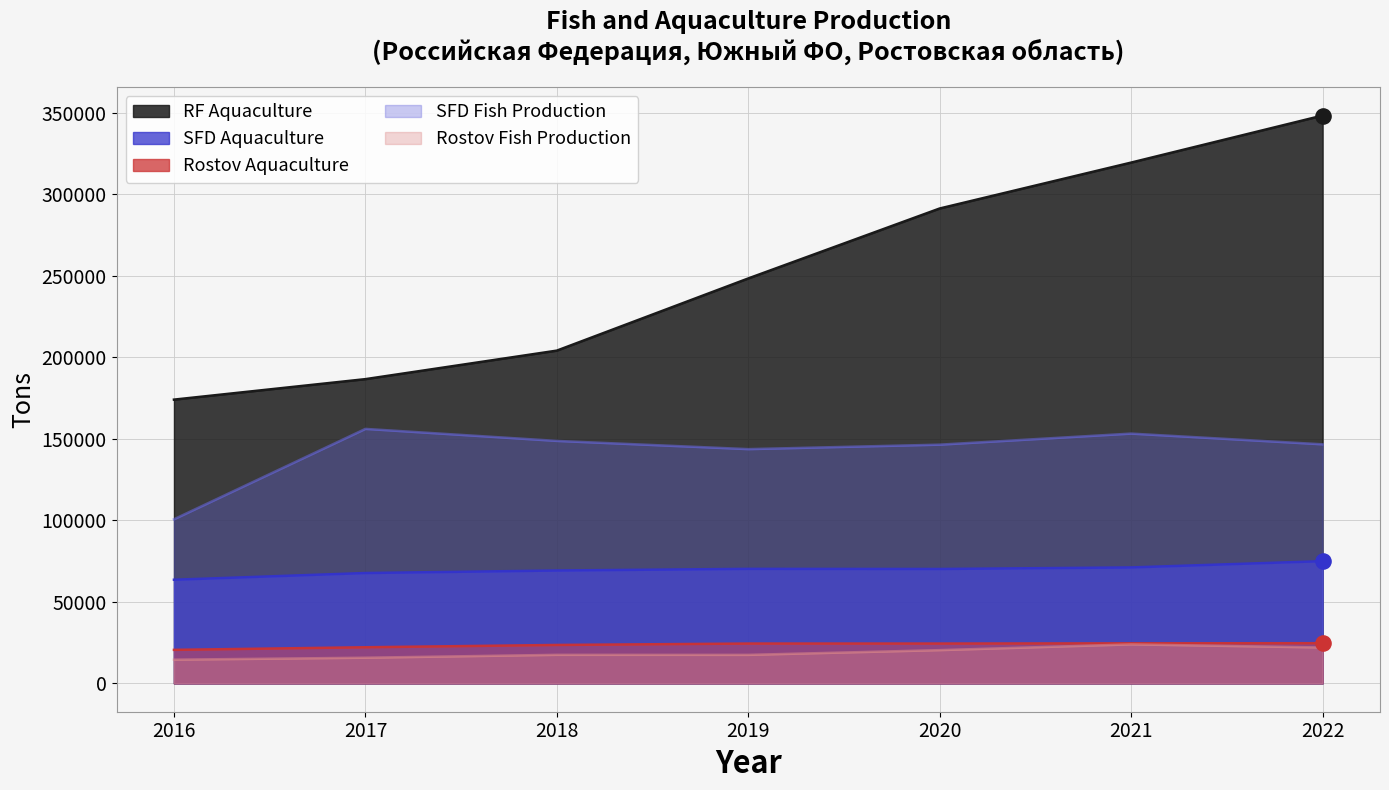

Is the value of SFD_Fish_Production at 2020 greater than the value of SFD_Aquaculture at 2018?

Yes